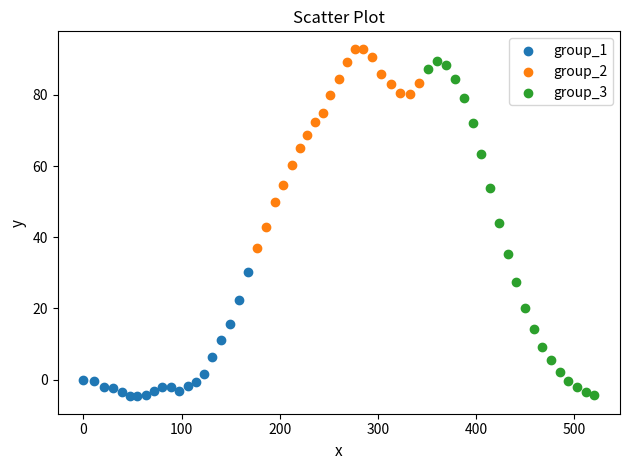

Which series has the largest Y range (max minus min)?

group_3